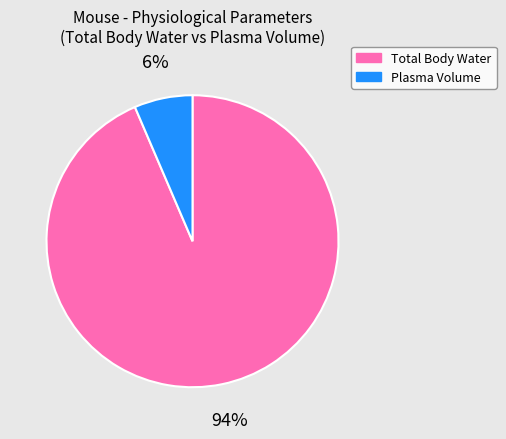

Between Plasma Volume and Total Body Water, which is larger?

Total Body Water